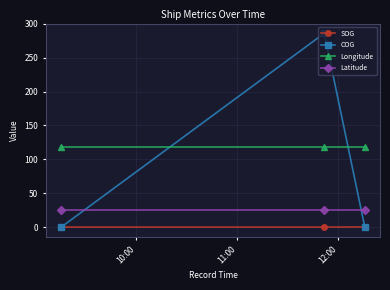

Which series has the largest total across all categories?

Longitude